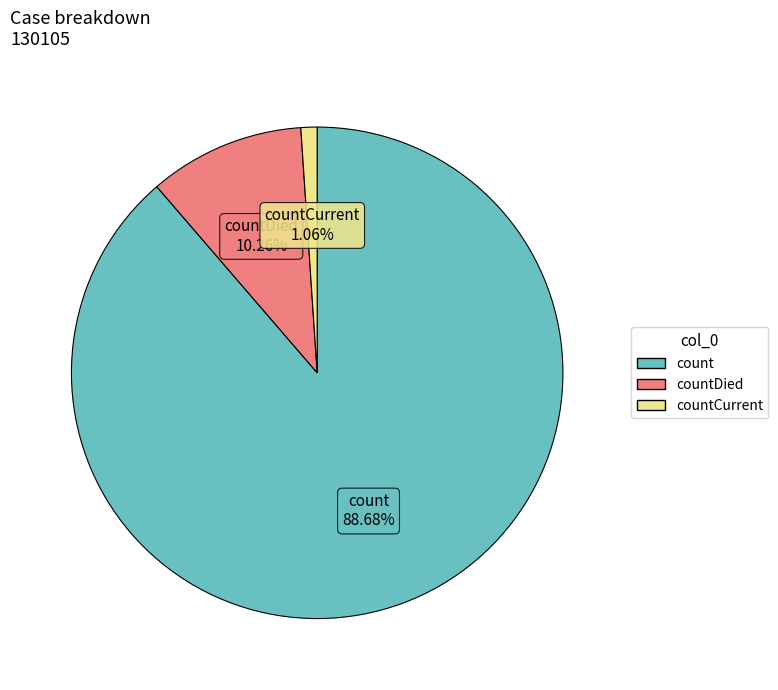

Does any single category account for the majority?

Yes